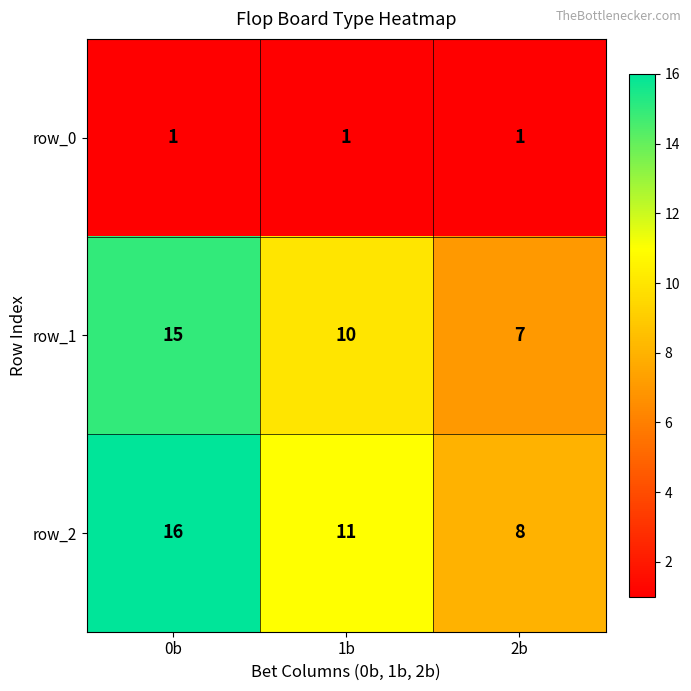

True or false: row_2 has a value of 11 at 1b.

True